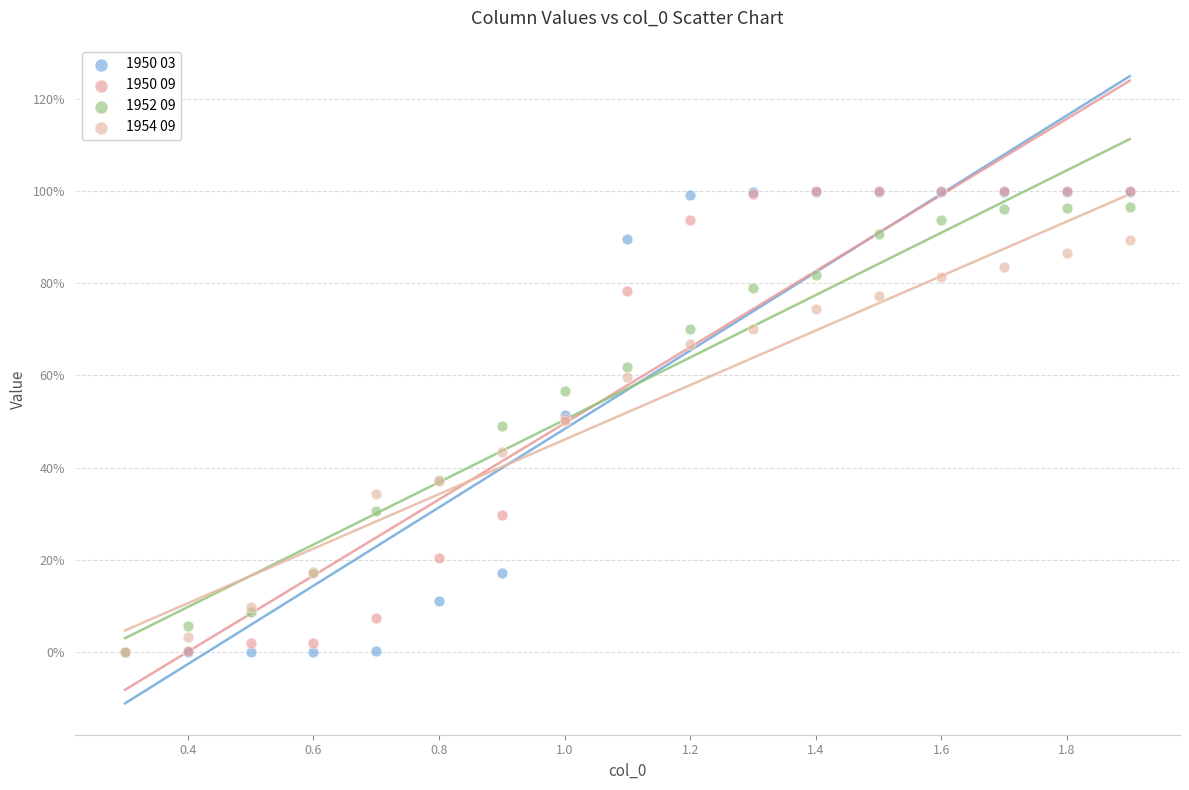

What are all the series names shown in the legend?

1950 03, 1950 09, 1952 09, 1954 09